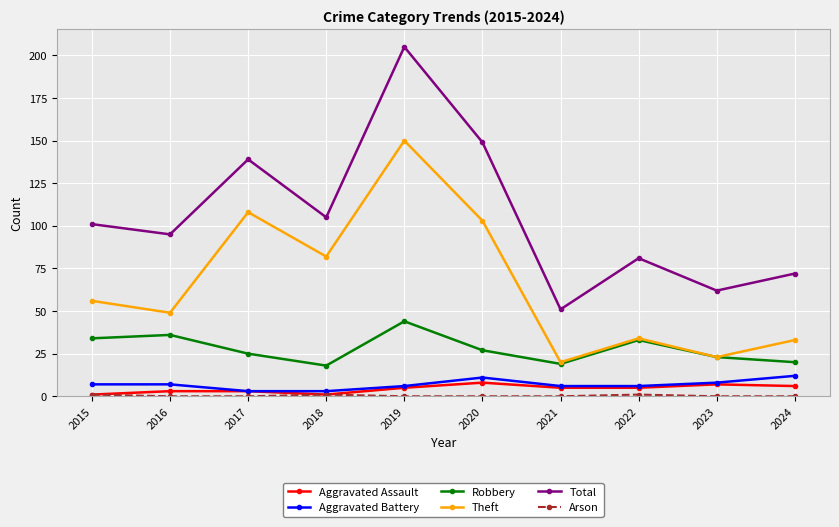

What is the sum of the Robbery values at 2016 and 2020?

63